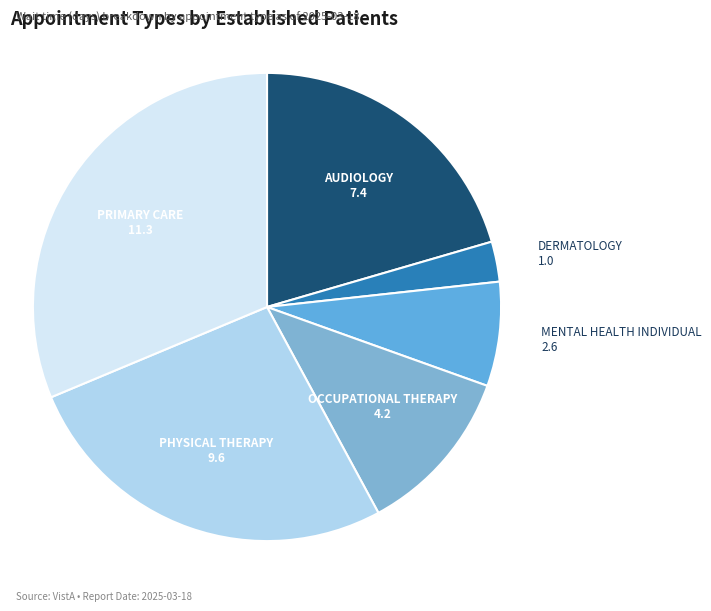

Count the number of slices in the pie.

6